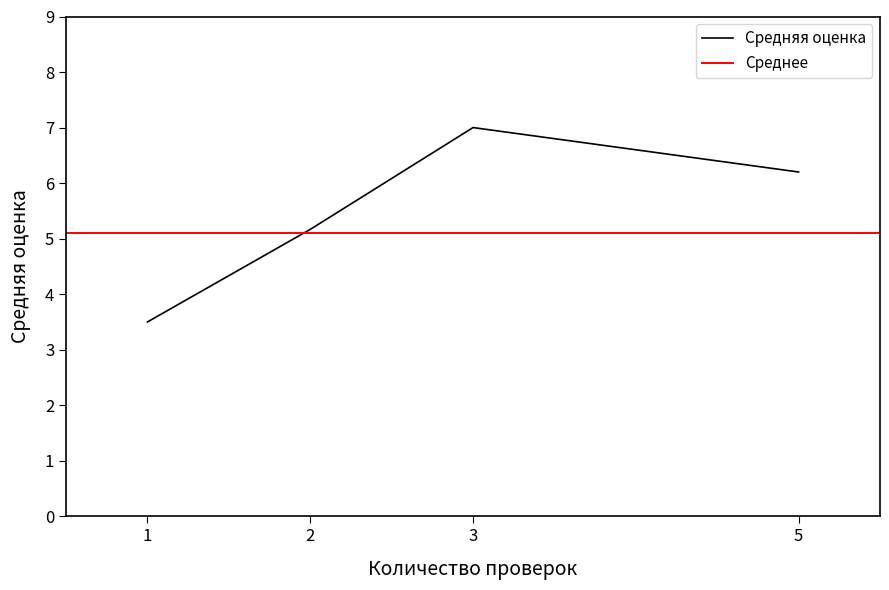

The value of Средняя оценка at 5 is 3.2. True or false?

False